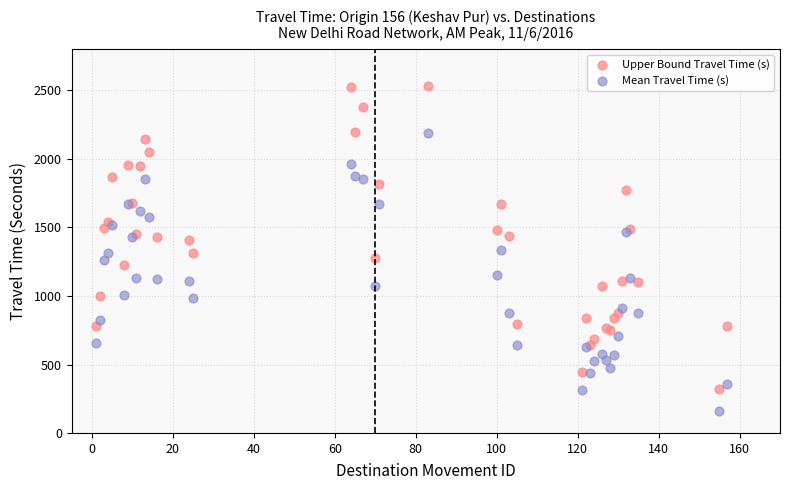

Which series contains the highest Y value?

Upper Bound Travel Time (s)